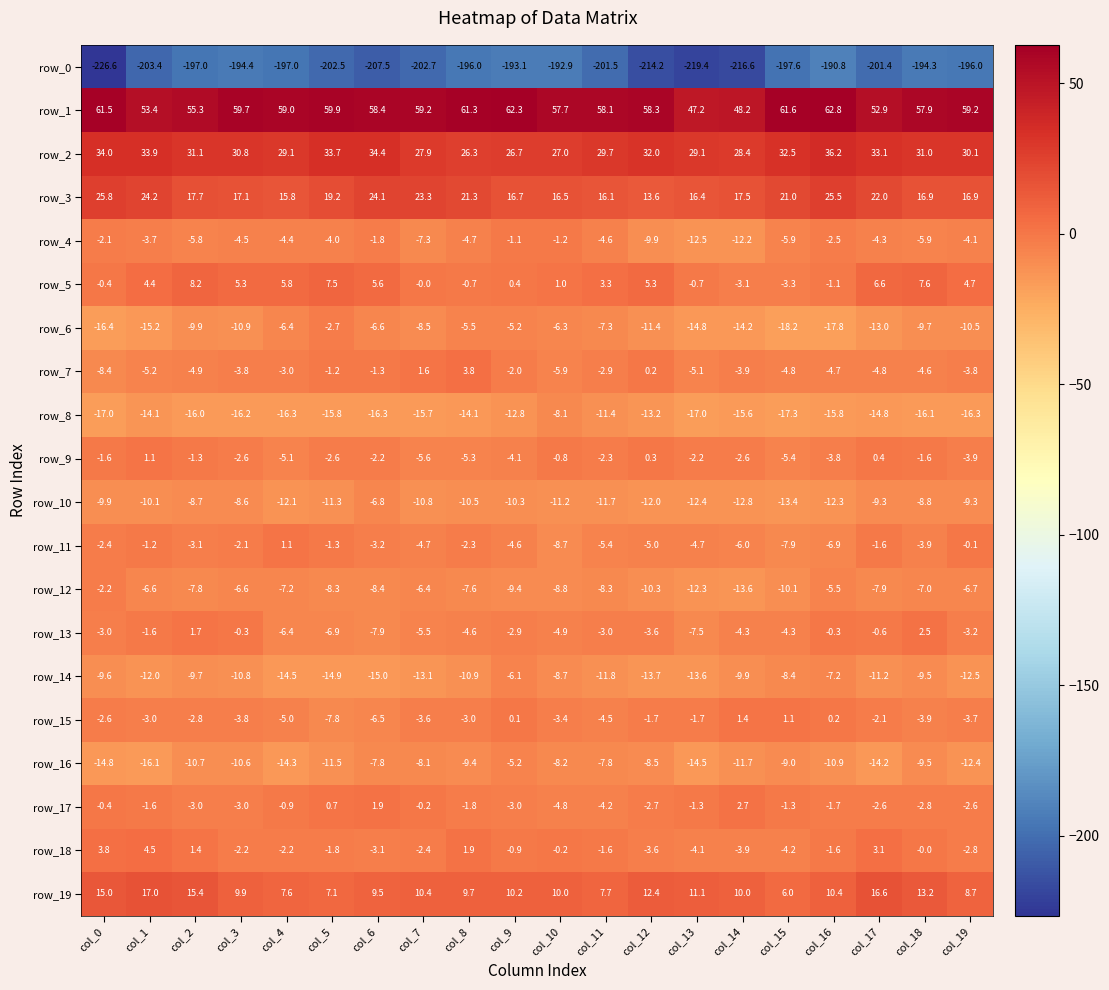

How many values in row_13 are above zero?

2